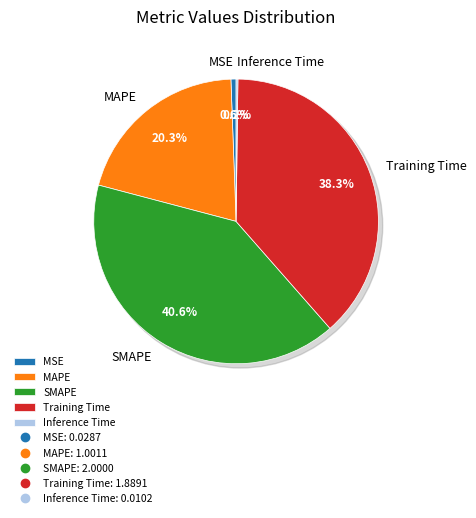

Do SMAPE and Training Time together represent more than half of the pie?

Yes